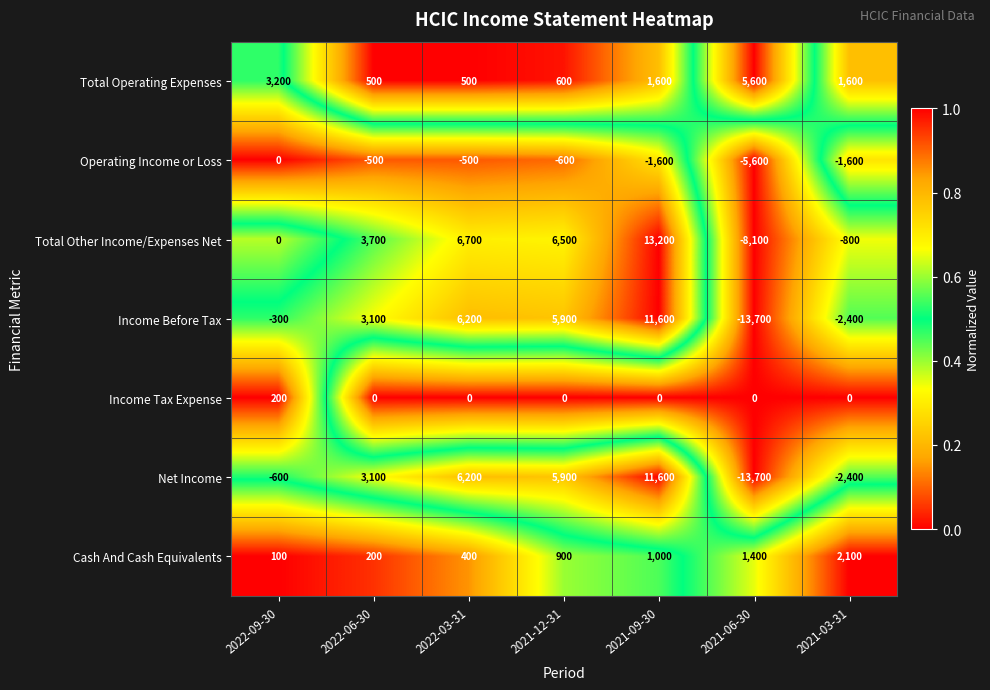

How many data points does each series have?

7